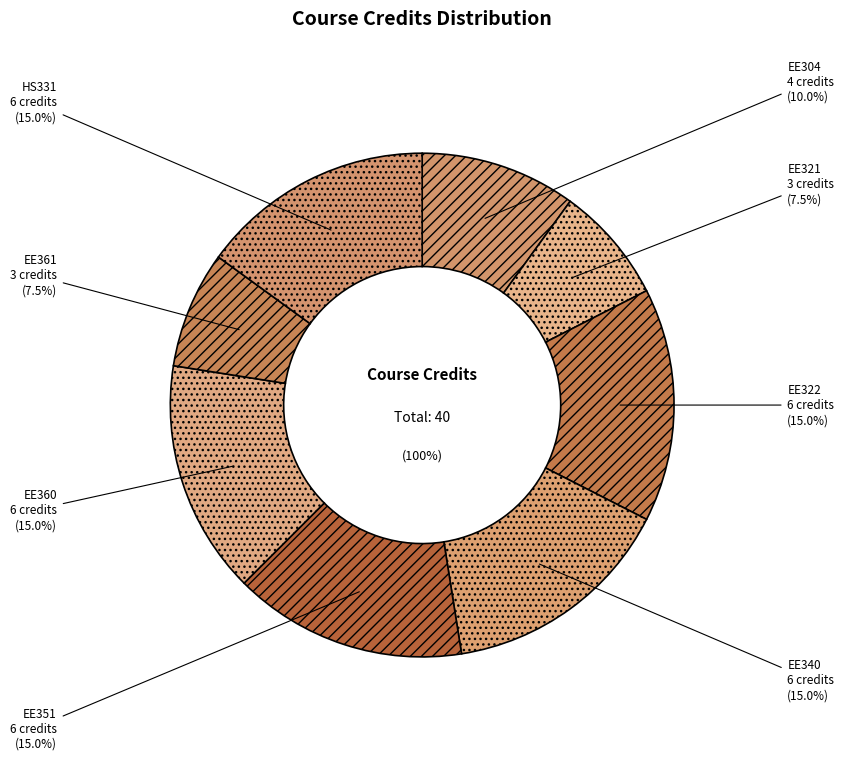

To the nearest percent, what percentage of the pie is HS331?

15%